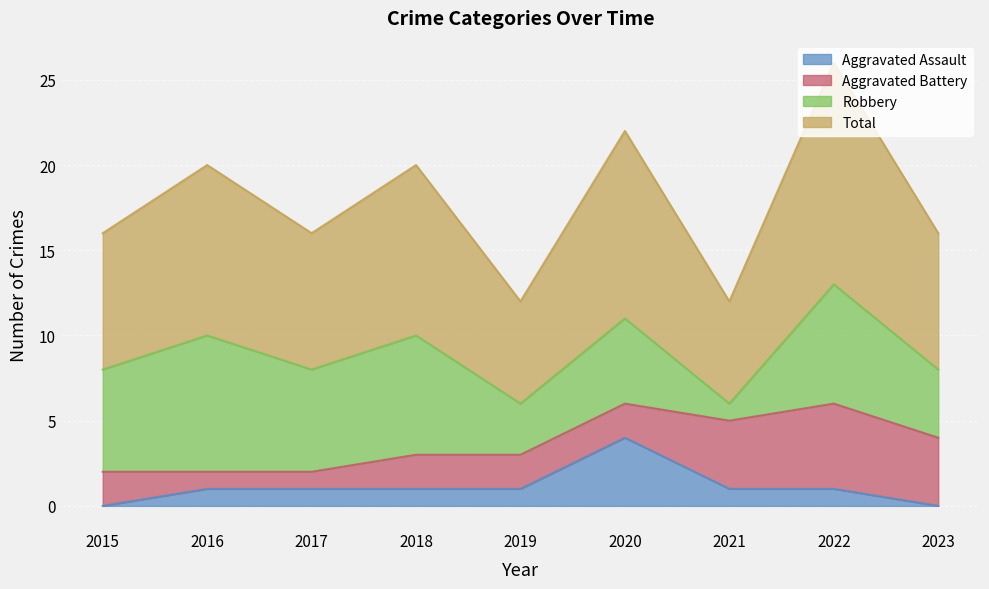

The Aggravated Assault series shows 4 at 2020. True or false?

True